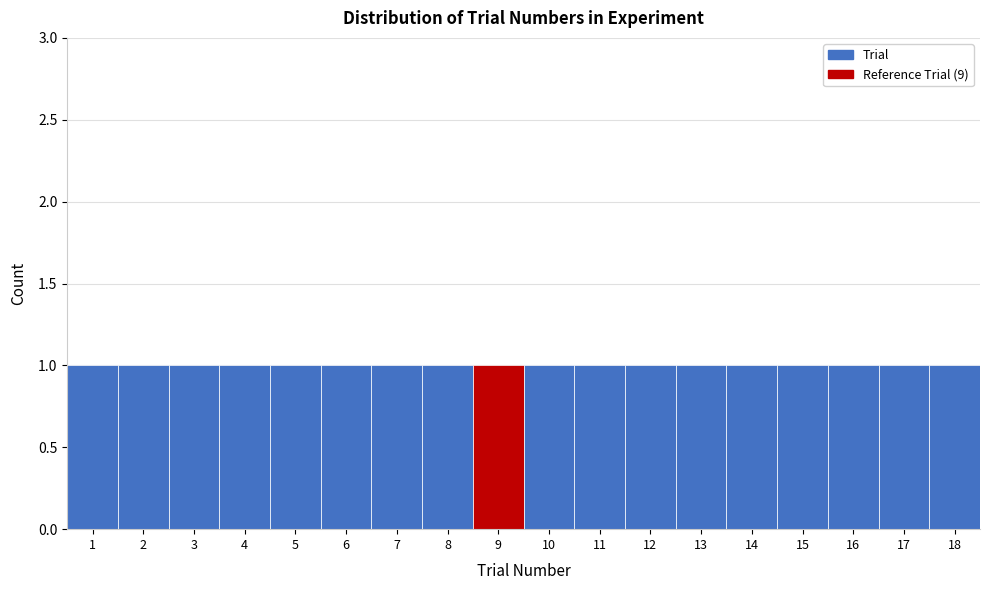

What is the height of the bar covering 5.5 to 6.5 on the x-axis? The values are not printed on the chart, so give them approximately, as read against the axis.

1